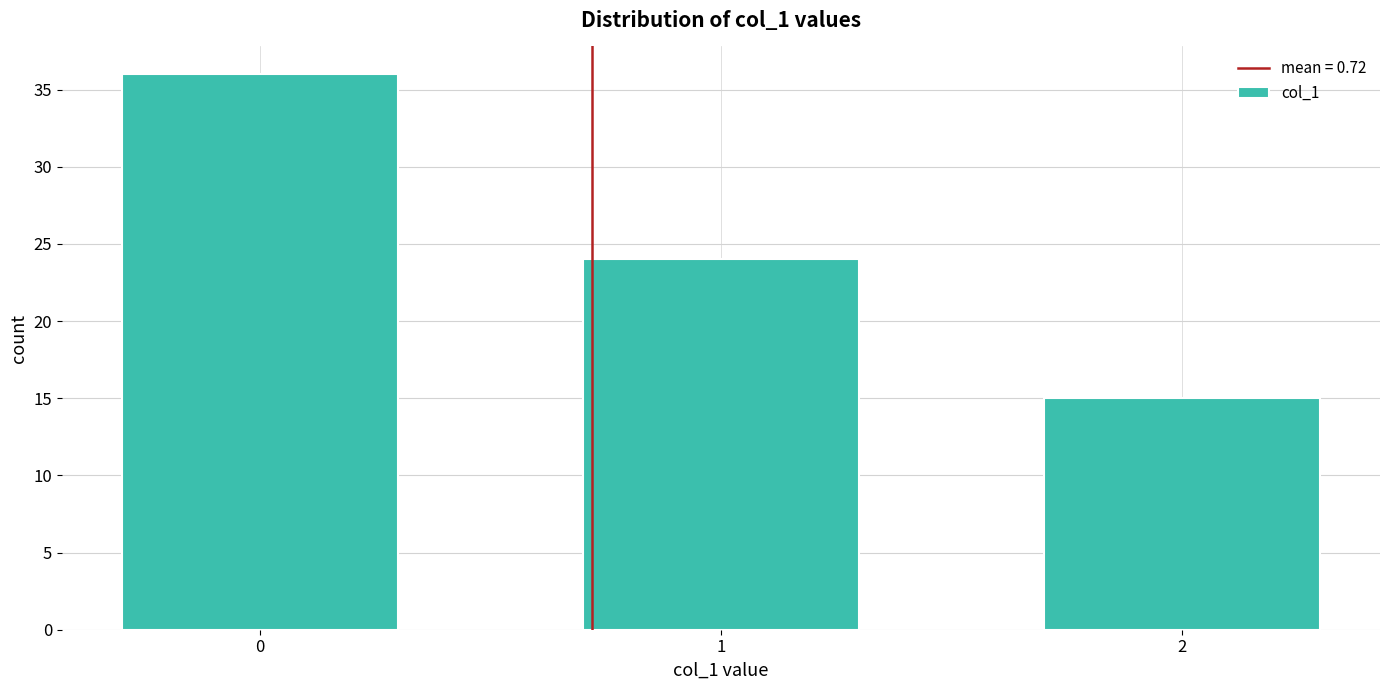

Reading left to right, what are all the values shown in this chart?

36	24	15